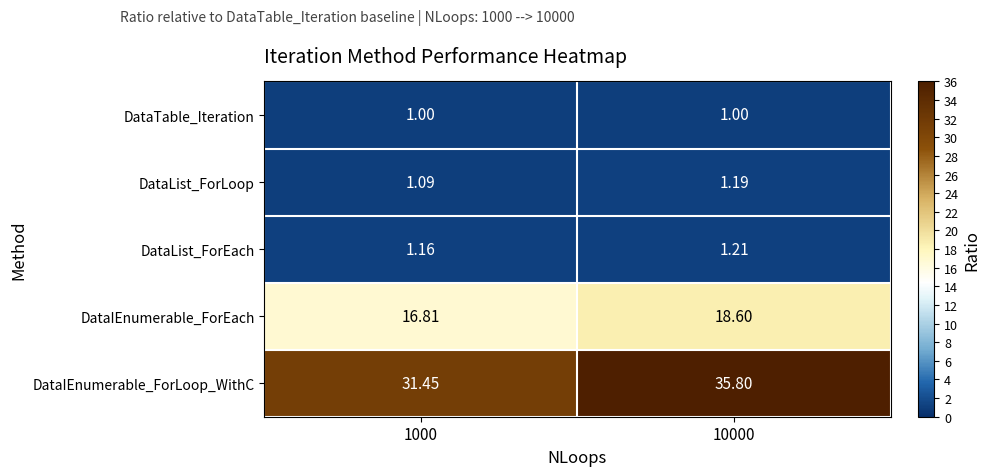

Rank the series by their maximum value, from highest to lowest.

DataIEnumerable_ForLoop_WithC, DataIEnumerable_ForEach, DataList_ForEach, DataList_ForLoop, DataTable_Iteration